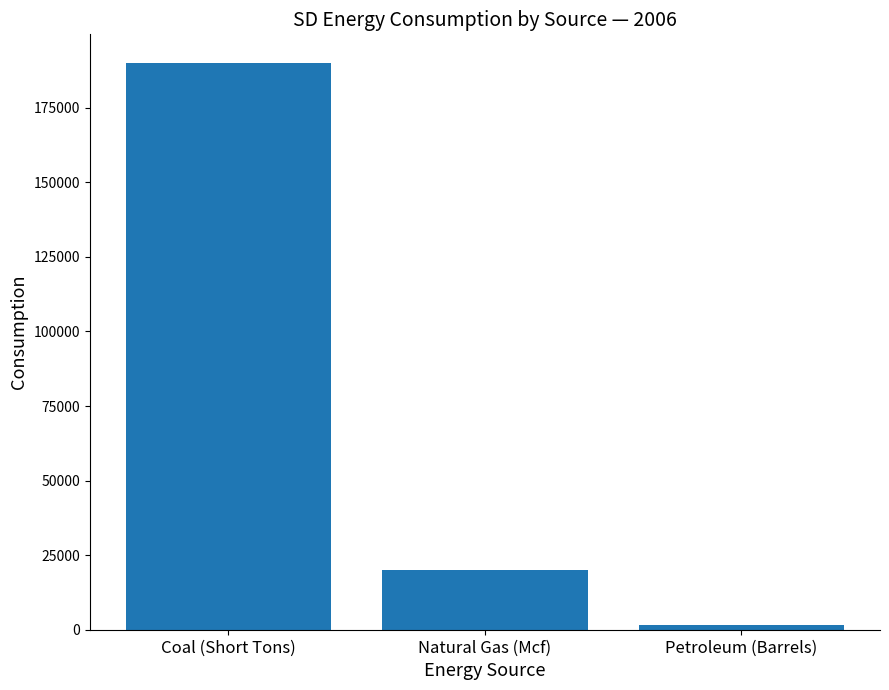

Reading left to right, extract all data points from this chart.

190127.7	20151.9	1499.0